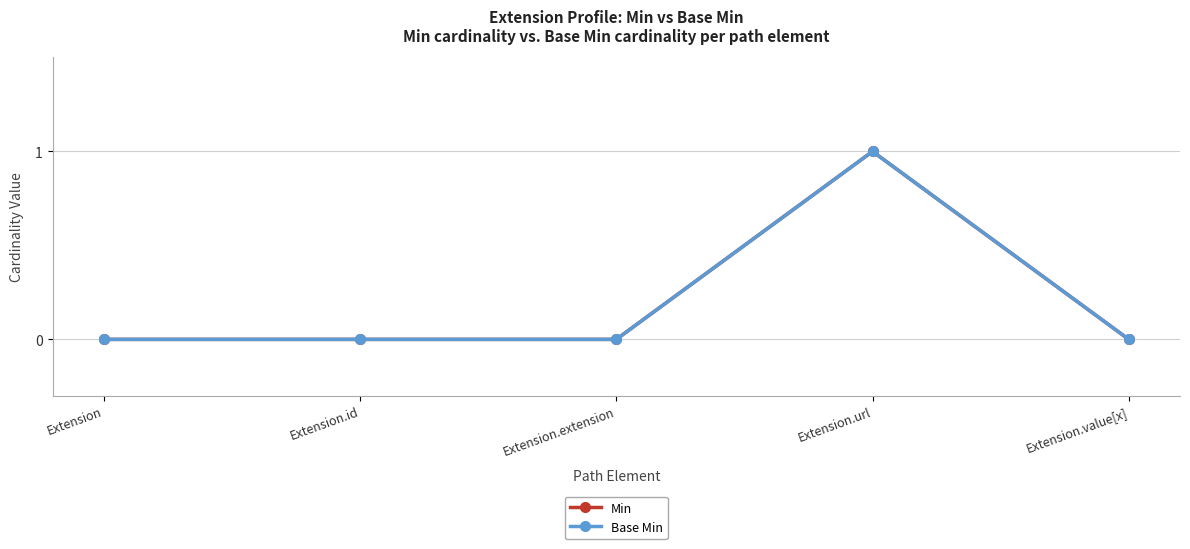

What is the label of the 4th point from the right?

Extension.id